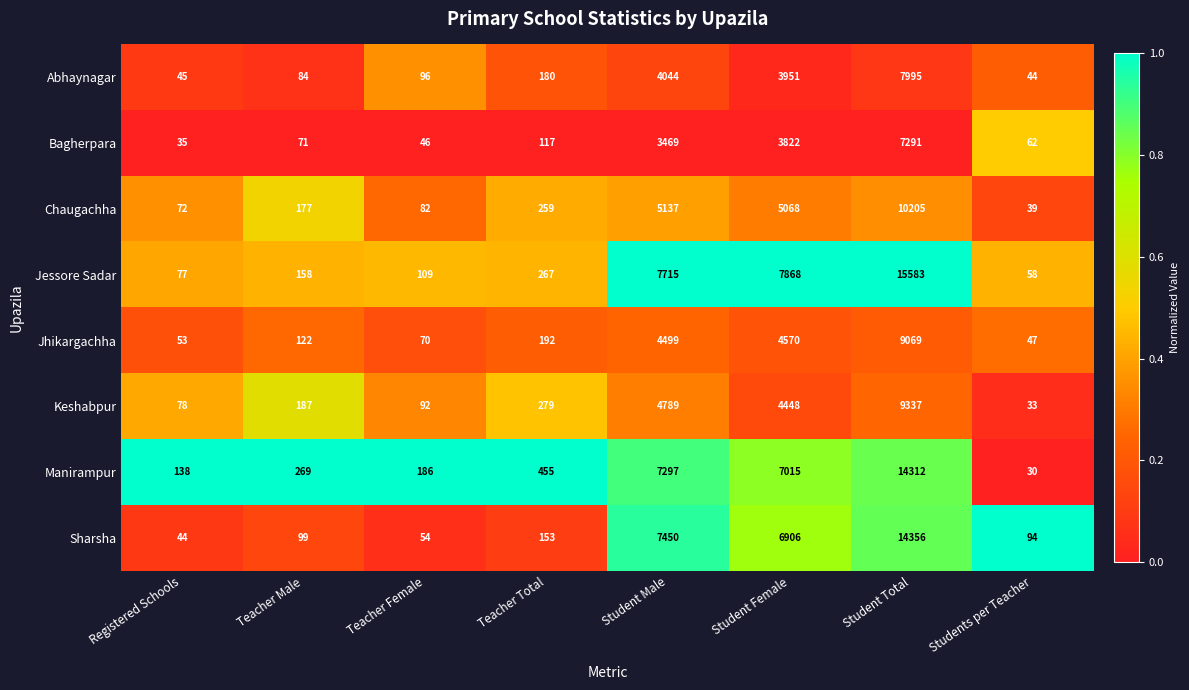

What is the difference between the Bagherpara values at Students per Teacher and Teacher Male?

9